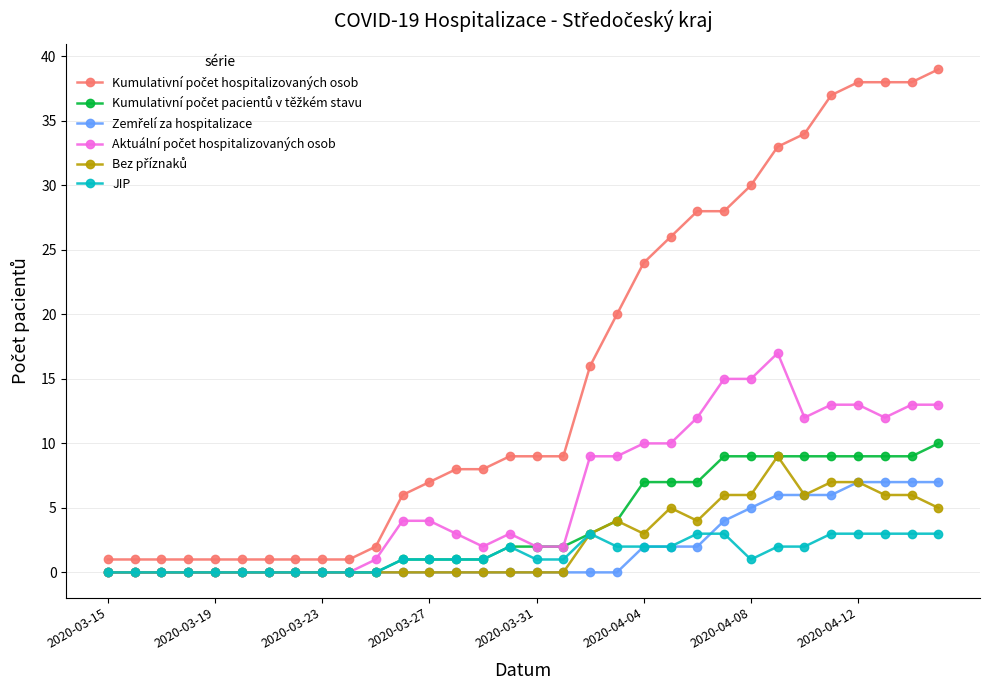

Count the number of data series in this chart.

6